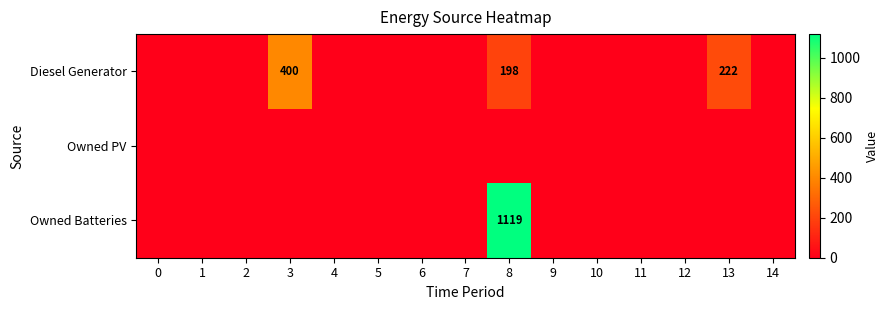

The Diesel Generator series shows 222 at 13. True or false?

True